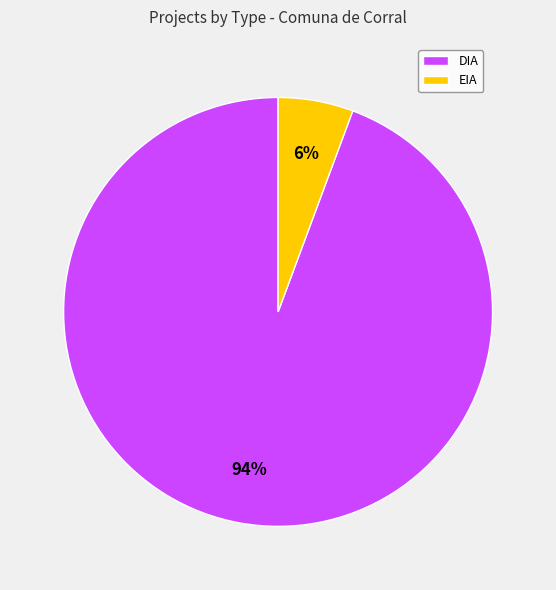

Is it true that EIA is 20% of the pie?

False